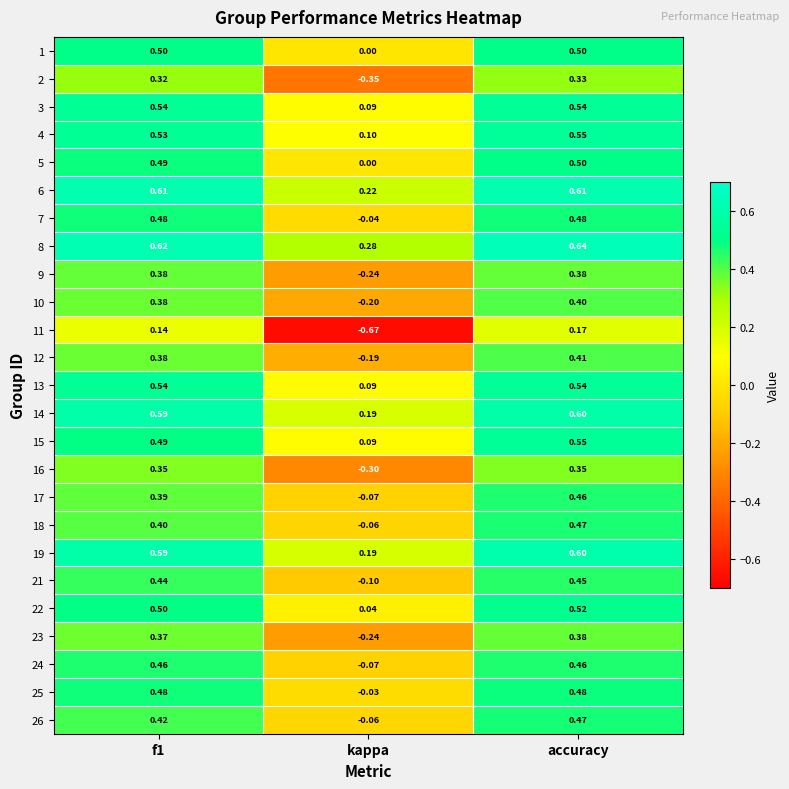

At which category does the chart reach its minimum across all series?

kappa